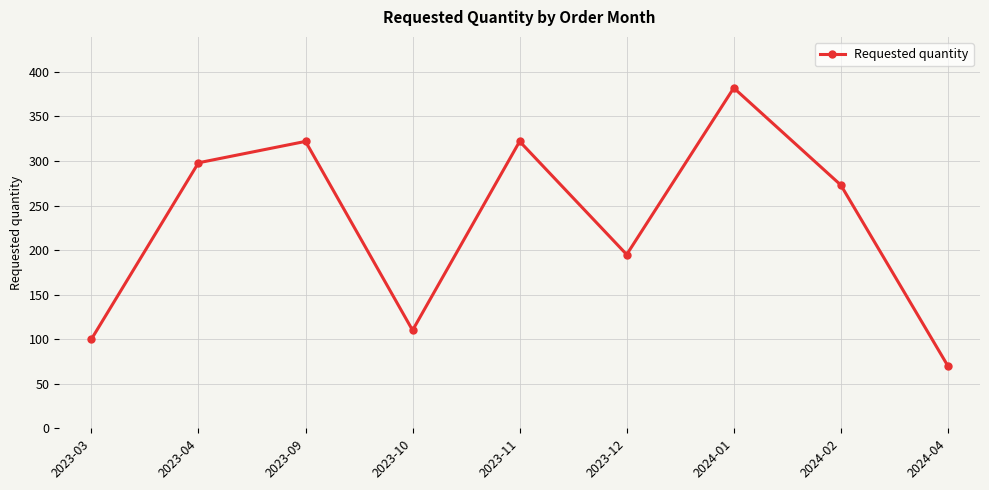

What is the value of the 9th point from the left?

70